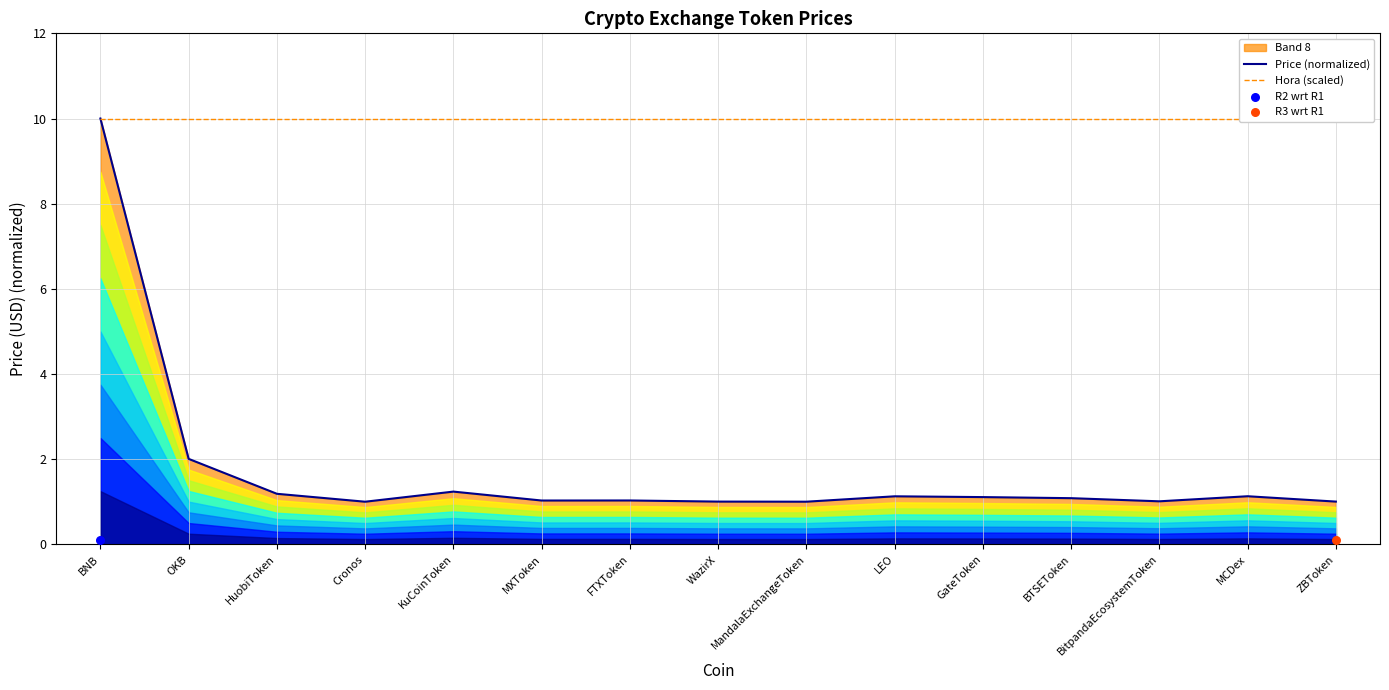

Which series has the widest spread of Y values?

Price (normalized)